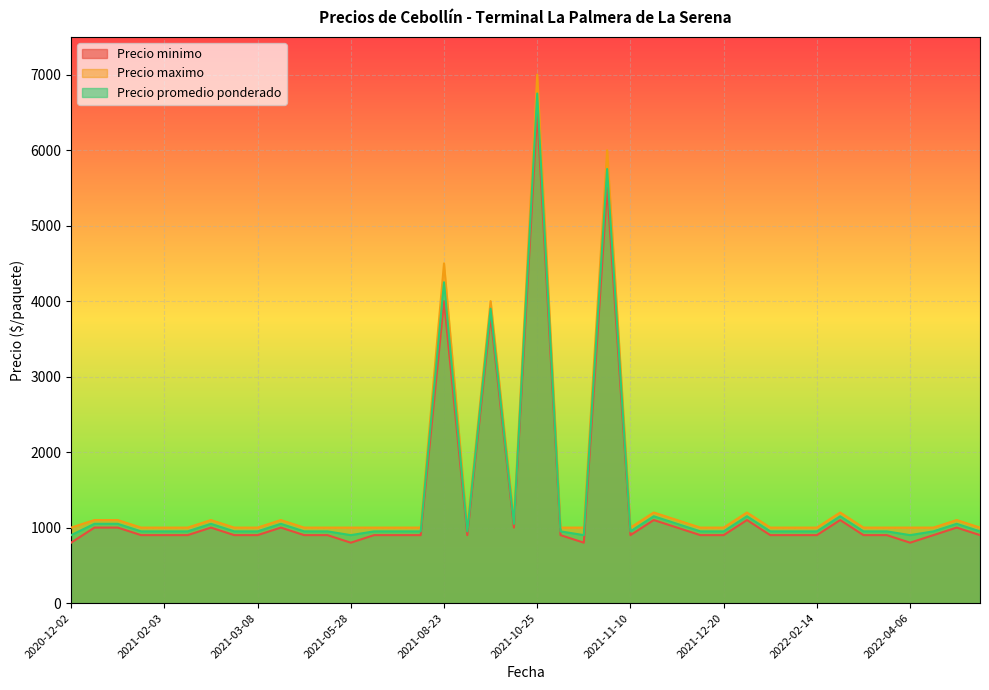

At which label does Precio promedio ponderado reach its peak?

2021-10-25